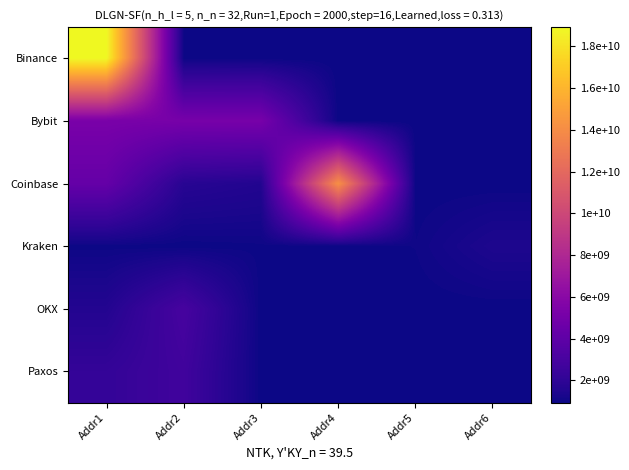

What is the total value across all series at Addr3?

10434572648.6